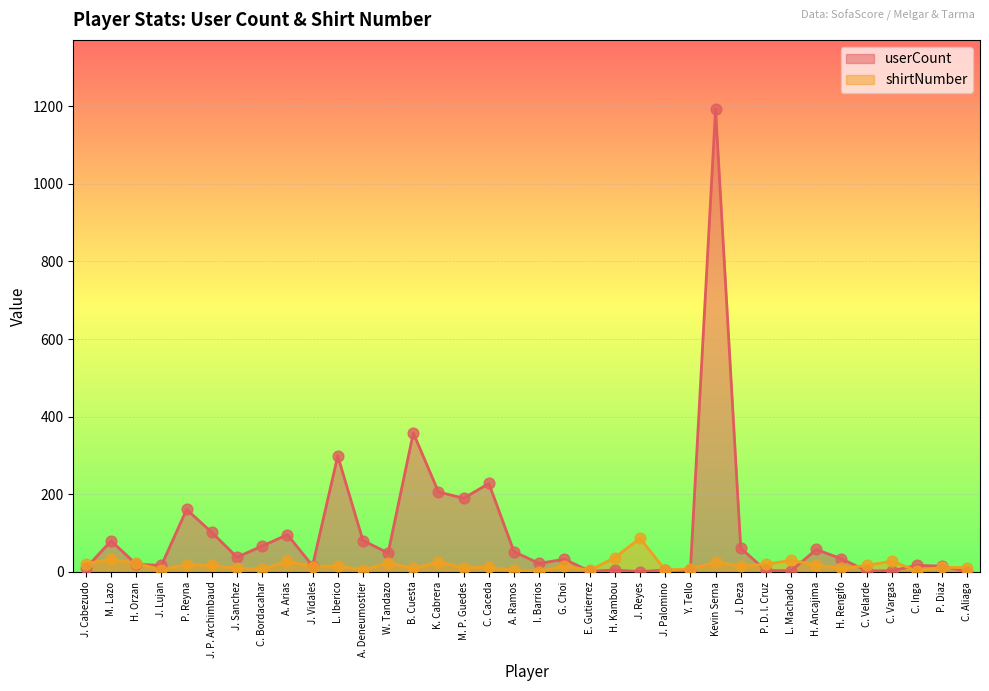

Which series has the largest Y range (max minus min)?

userCount